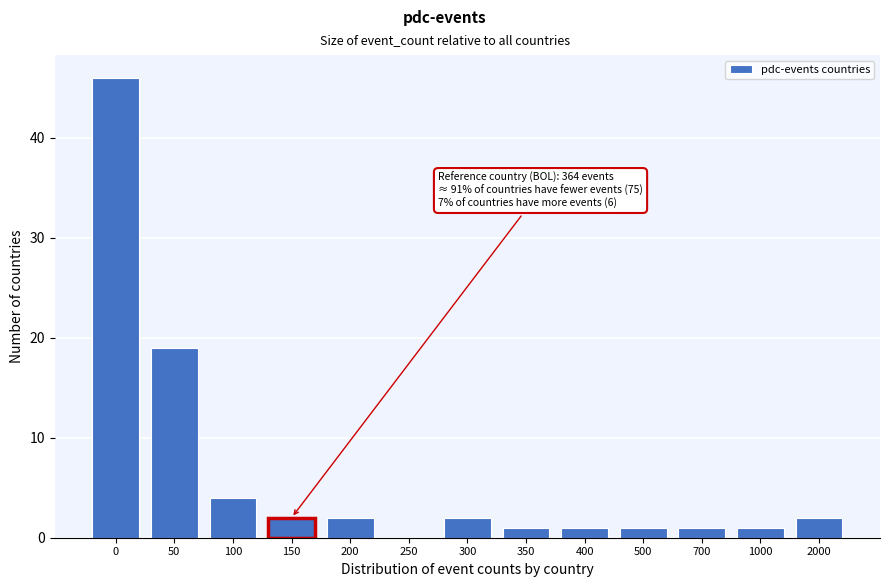

Reading left to right, transcribe all the data shown in this chart.

0=46	50=19	100=4	150=2	200=2	250=0	300=2	350=1	400=1	500=1	700=1	1000=1	2000=2